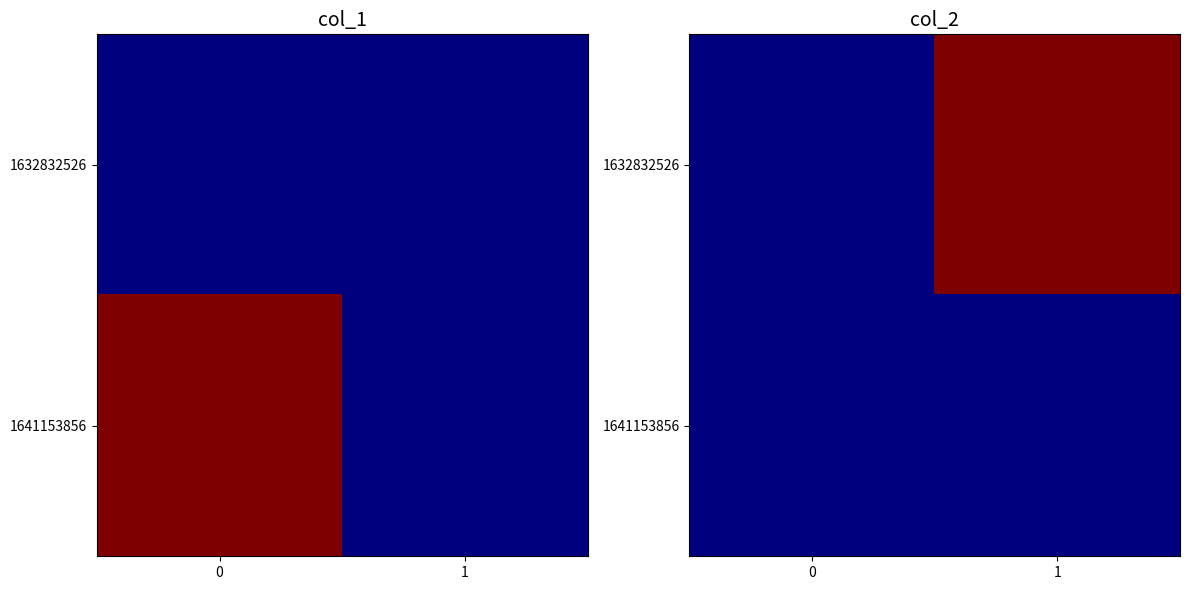

Which category has the highest value in the 1632832526 series?

1